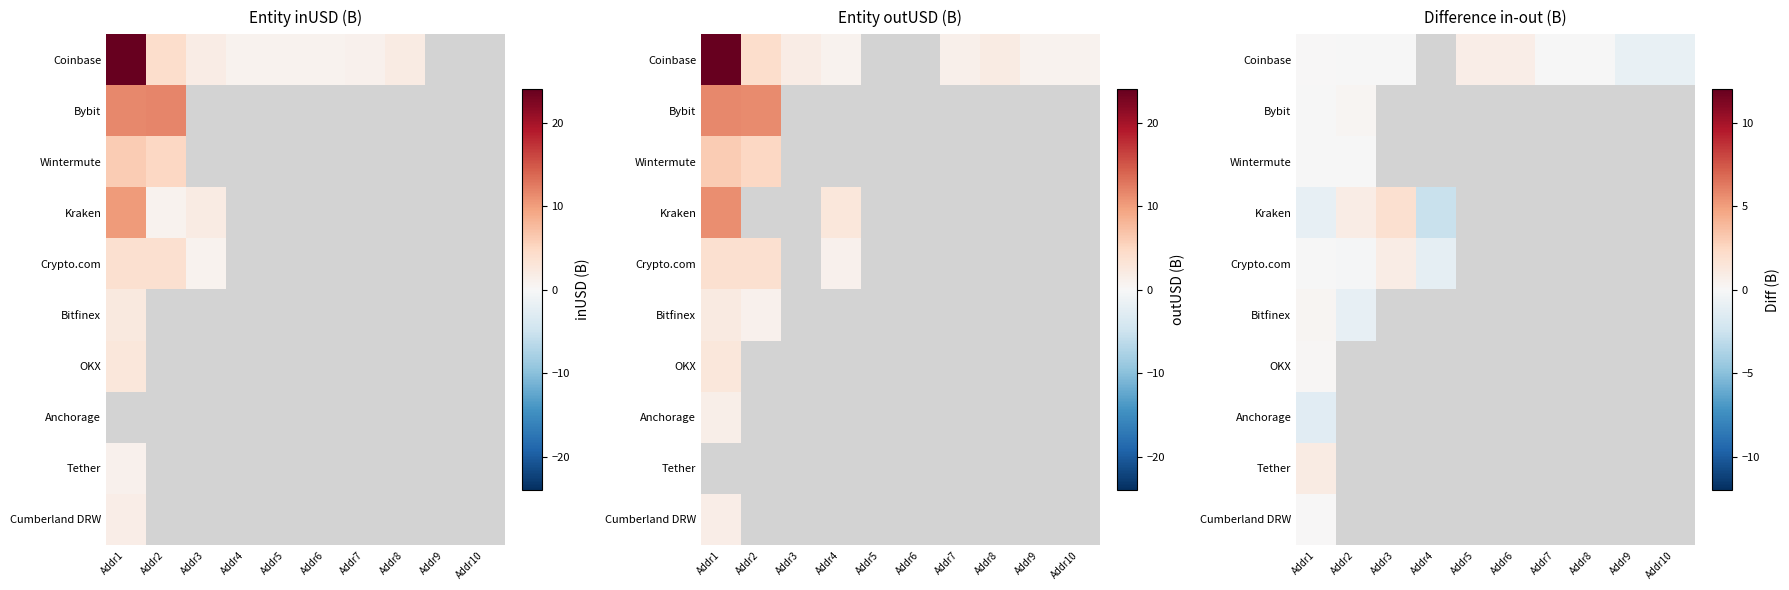

Rank the series by their maximum value, from lowest to highest.

Anchorage, Wintermute, Cumberland DRW, OKX, Bitfinex, Bybit, Coinbase, Crypto.com, Tether, Kraken